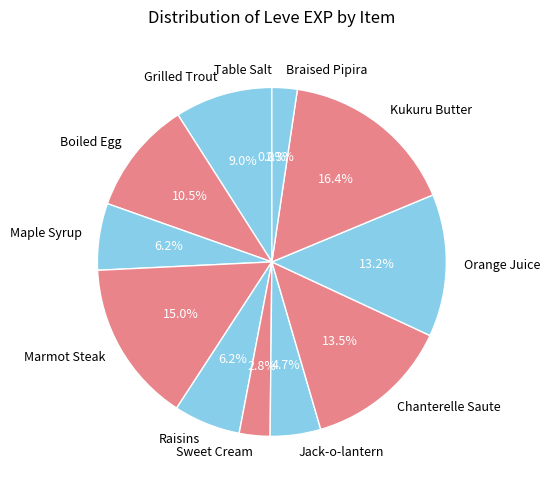

What percentage is NOT represented by Grilled Trout?

91.0%